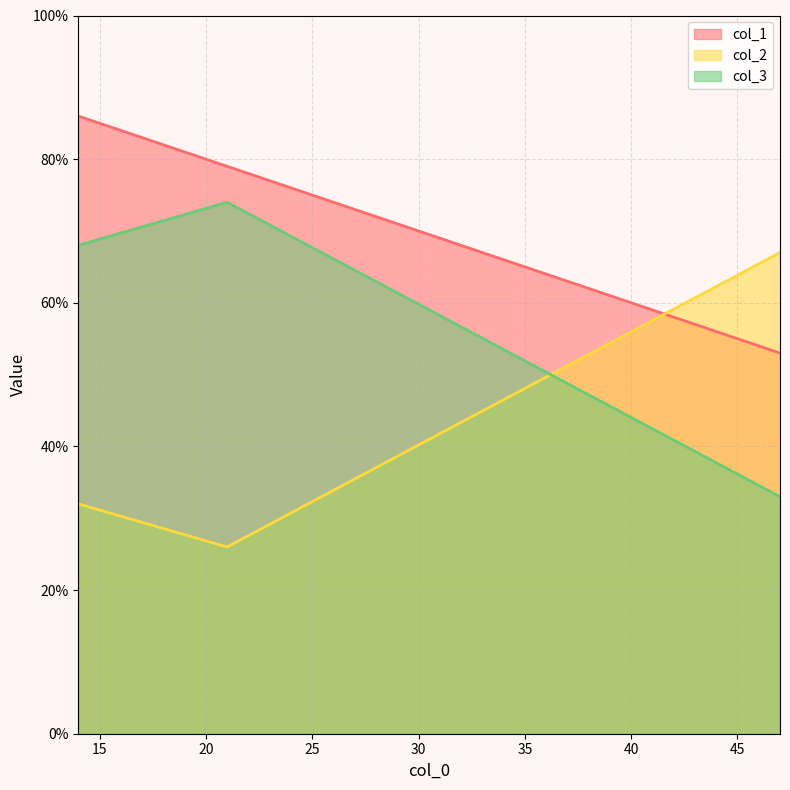

Reading left to right, transcribe all the data shown in this chart.

col_1: 86	79	53
col_2: 32	26	67
col_3: 68	74	33